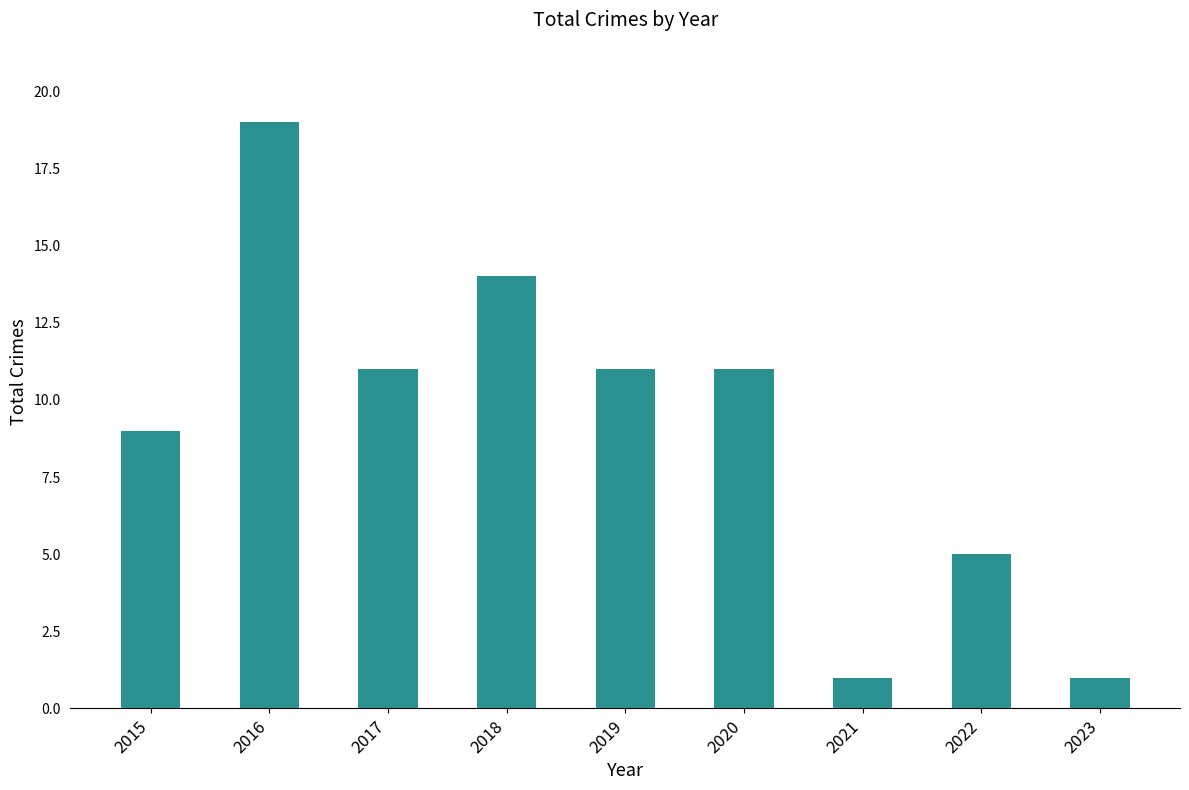

At which label does the data first exceed 11?

2016